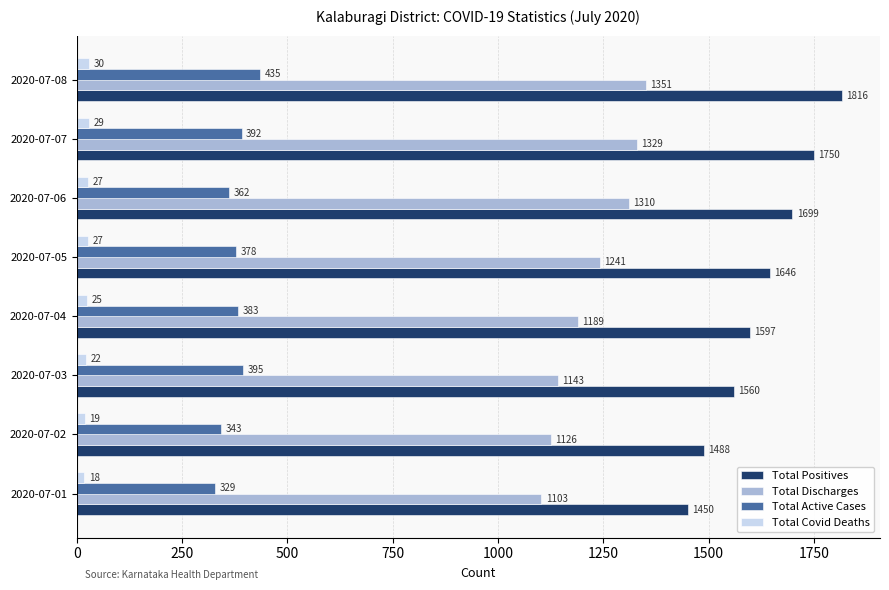

Count the number of categories in the chart.

8